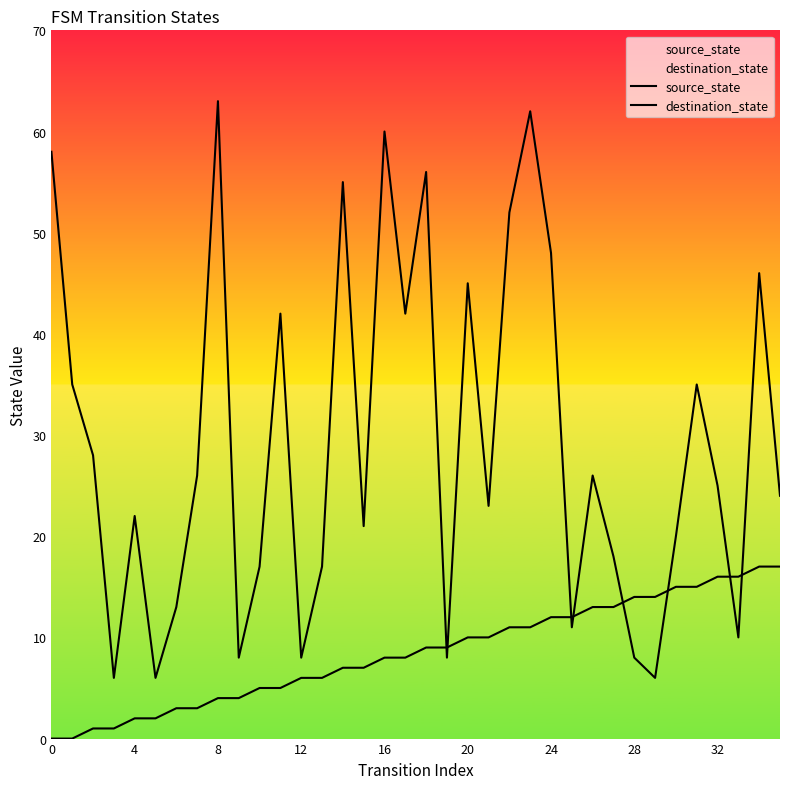

How many data points in destination_state are above 25?

17